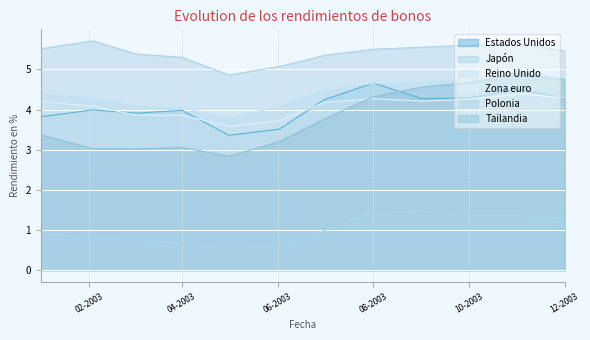

The Polonia series shows 5.5 at 01-01-2003. True or false?

True